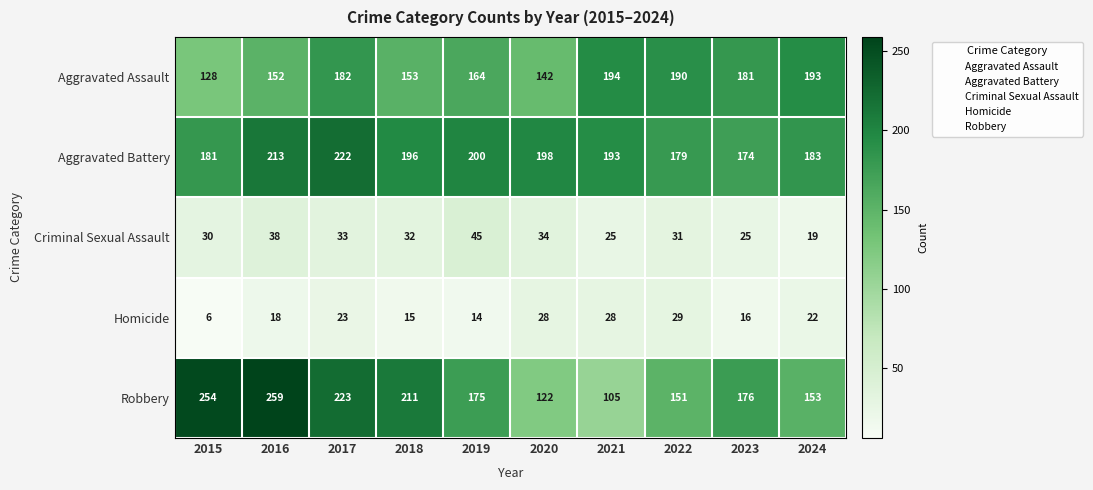

Where is Aggravated Battery nearest to the value 198?

2020